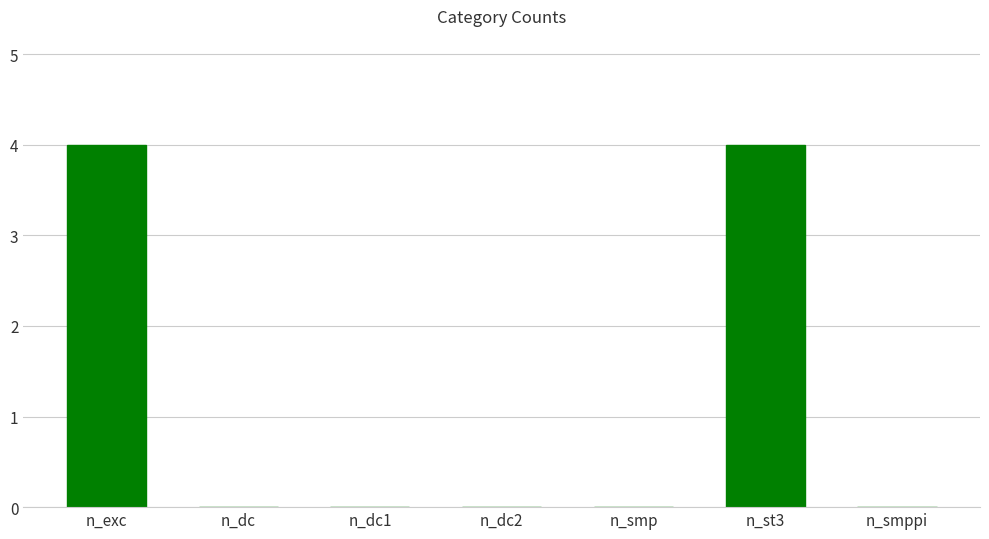

What is the greatest value displayed?

4